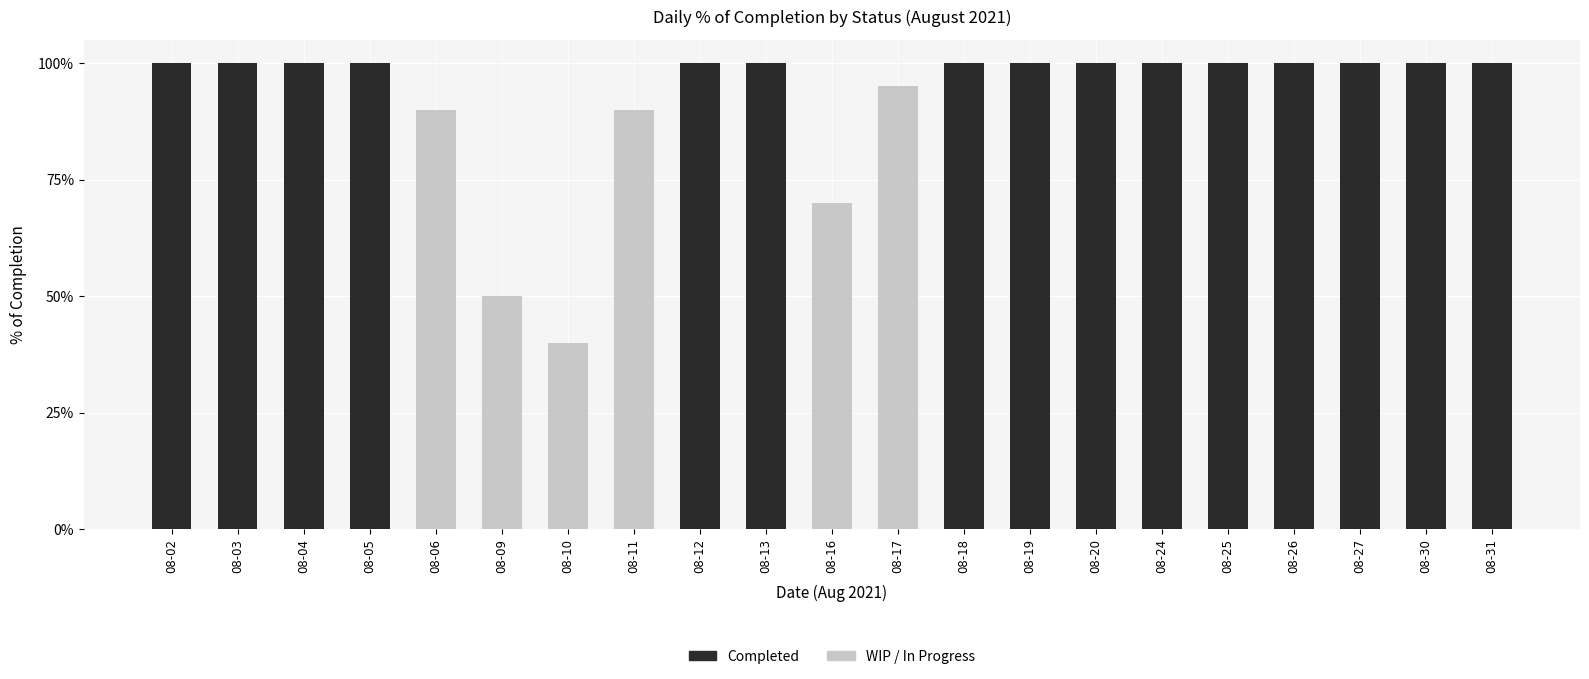

Rank the series by their average value, from highest to lowest.

Completed, WIP / In Progress